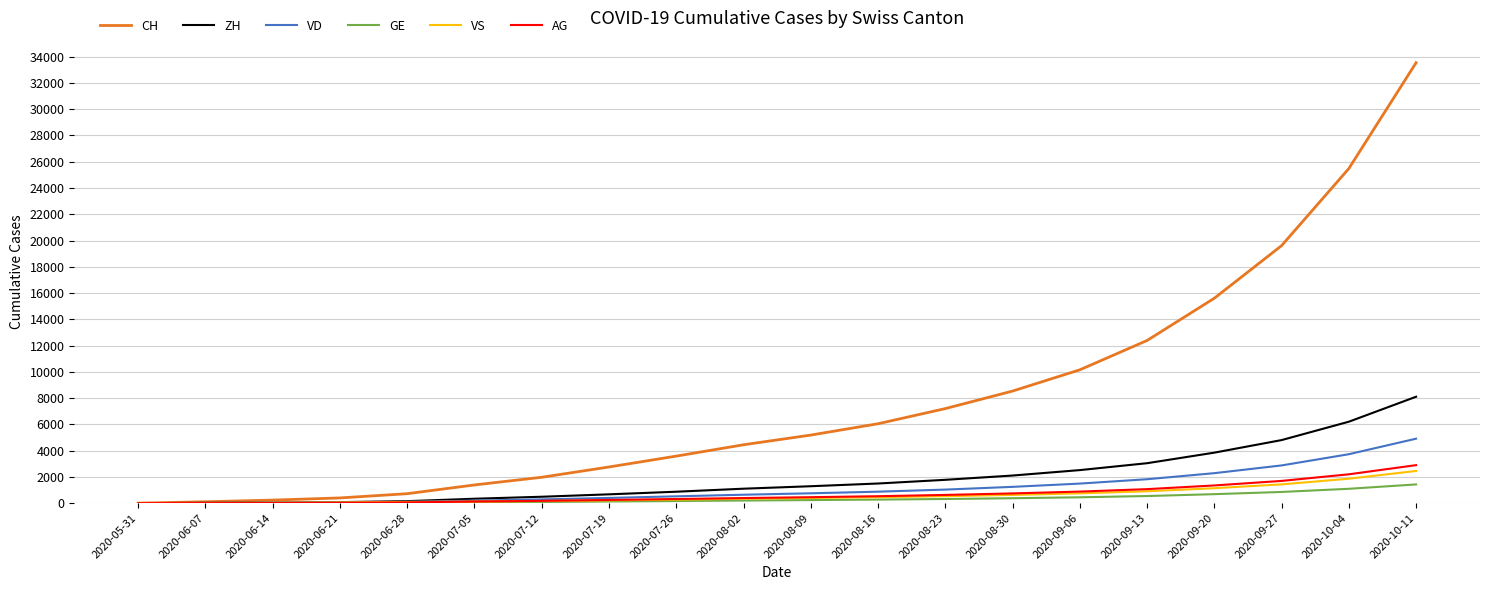

What value does the VD series have at 2020-10-11, to the nearest 10?

4910